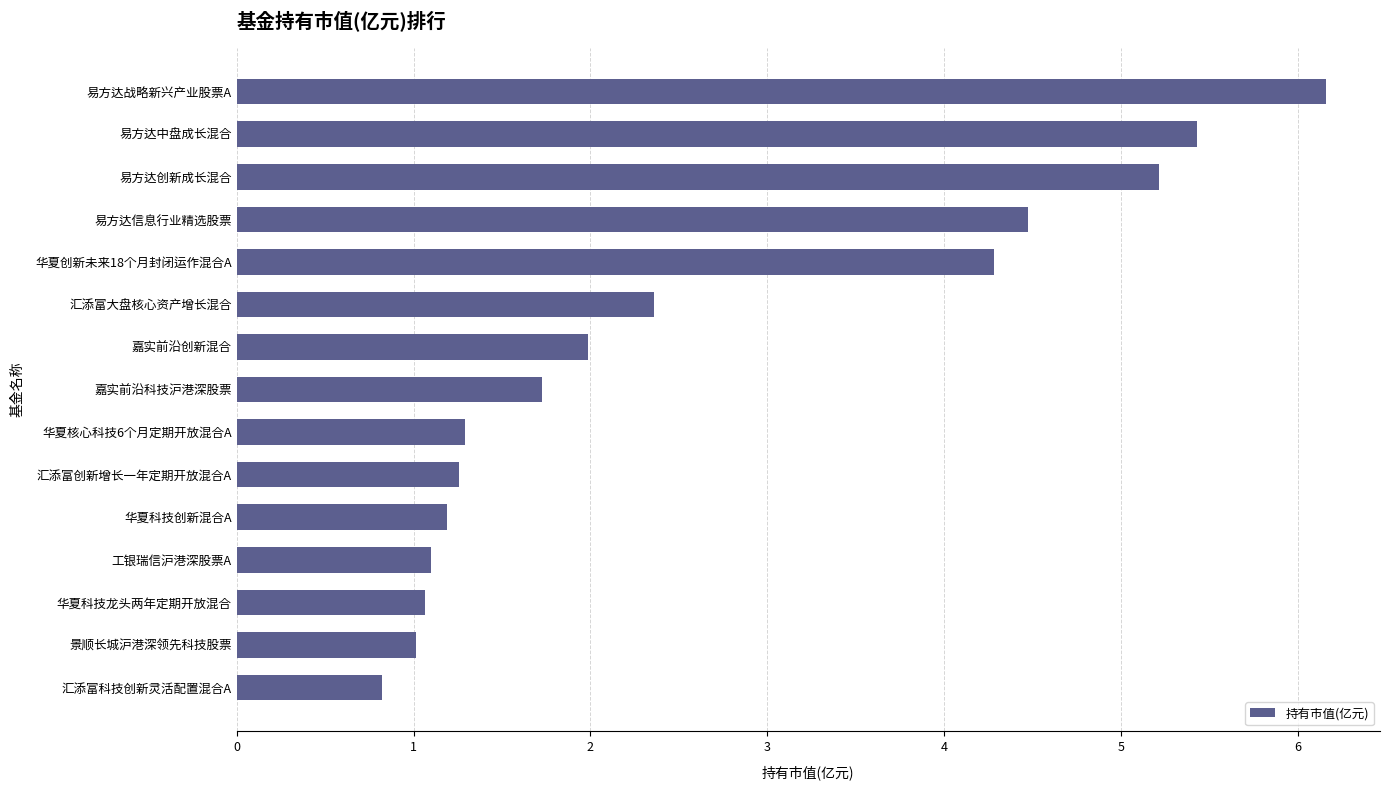

Reading bottom to top, transcribe all the data shown in this chart.

汇添富科技创新灵活配置混合A=0.8	景顺长城沪港深领先科技股票=1.0	华夏科技龙头两年定期开放混合=1.1	工银瑞信沪港深股票A=1.1	华夏科技创新混合A=1.2	汇添富创新增长一年定期开放混合A=1.3	华夏核心科技6个月定期开放混合A=1.3	嘉实前沿科技沪港深股票=1.7	嘉实前沿创新混合=2.0	汇添富大盘核心资产增长混合=2.4	华夏创新未来18个月封闭运作混合A=4.3	易方达信息行业精选股票=4.5	易方达创新成长混合=5.2	易方达中盘成长混合=5.4	易方达战略新兴产业股票A=6.2